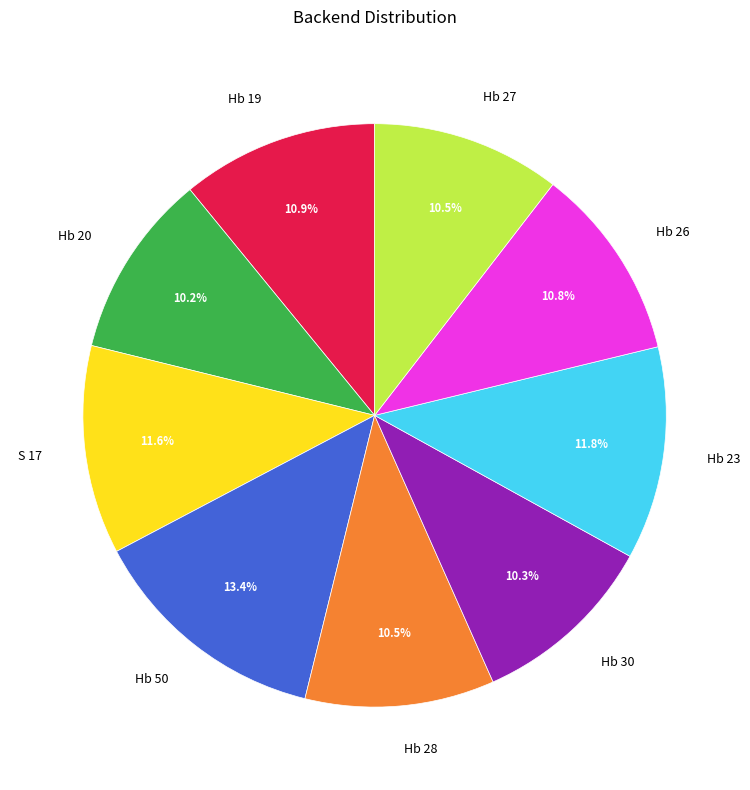

Is there any slice that represents more than half of the pie?

No